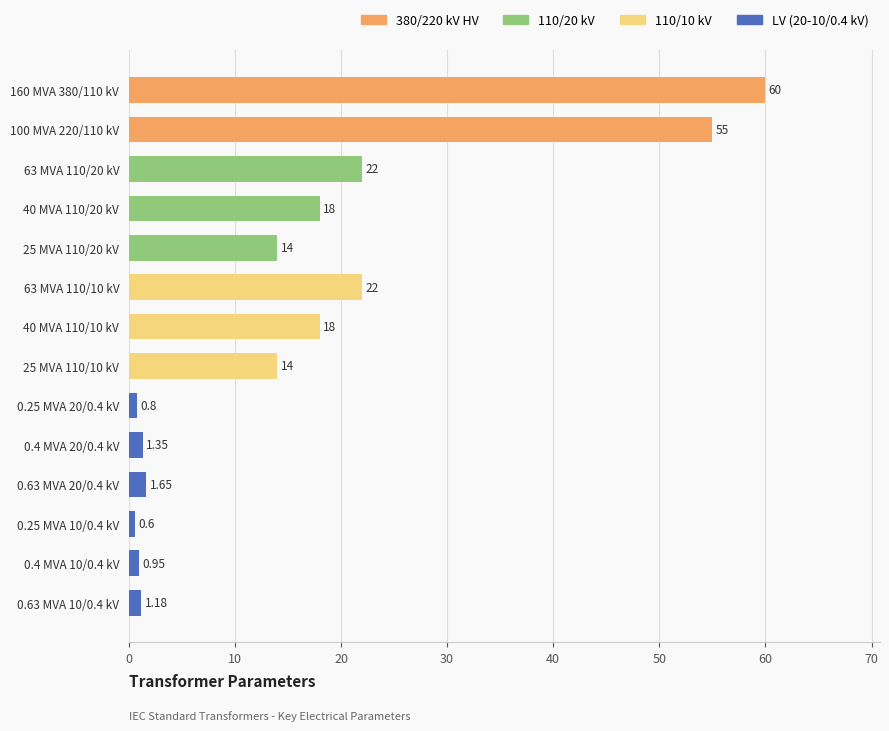

What is the sum of all values?

229.5